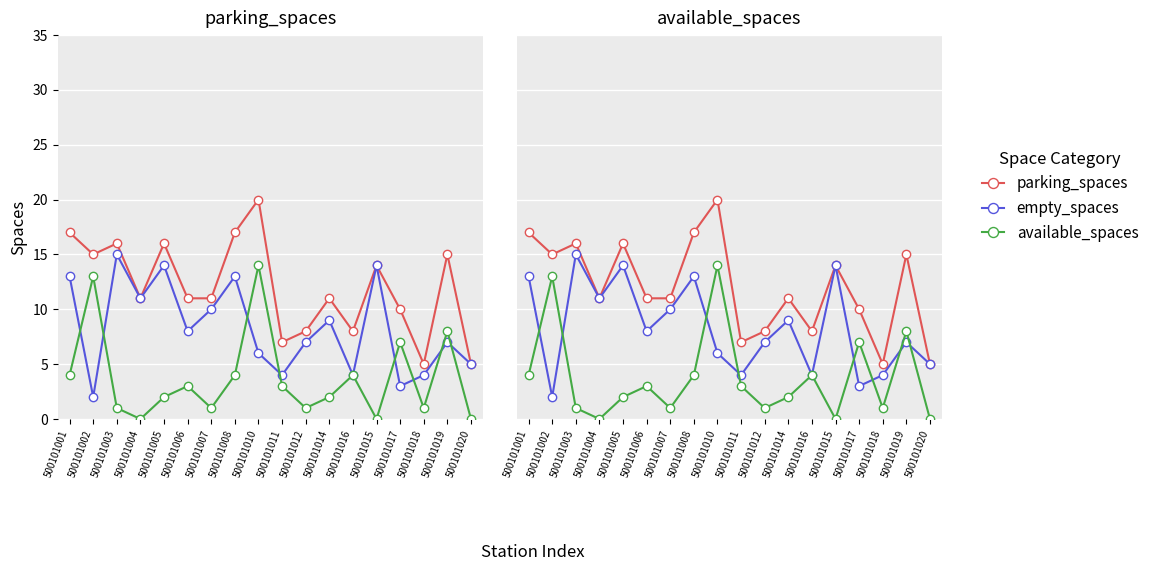

What is the total value across all series at 500101004?

22